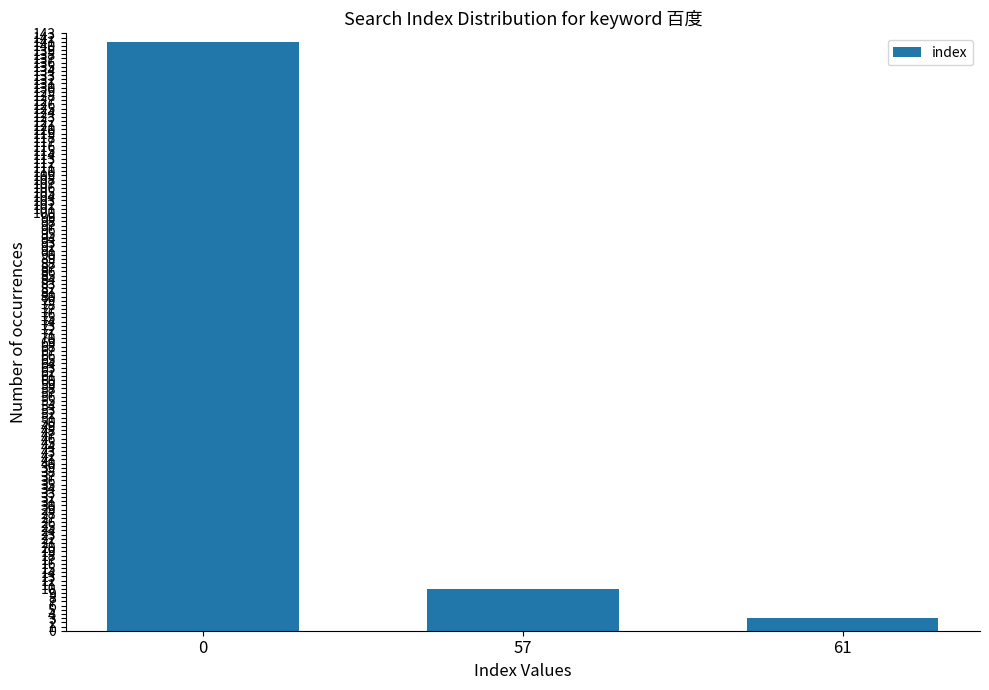

List the labels in order of value, smallest first.

61, 57, 0